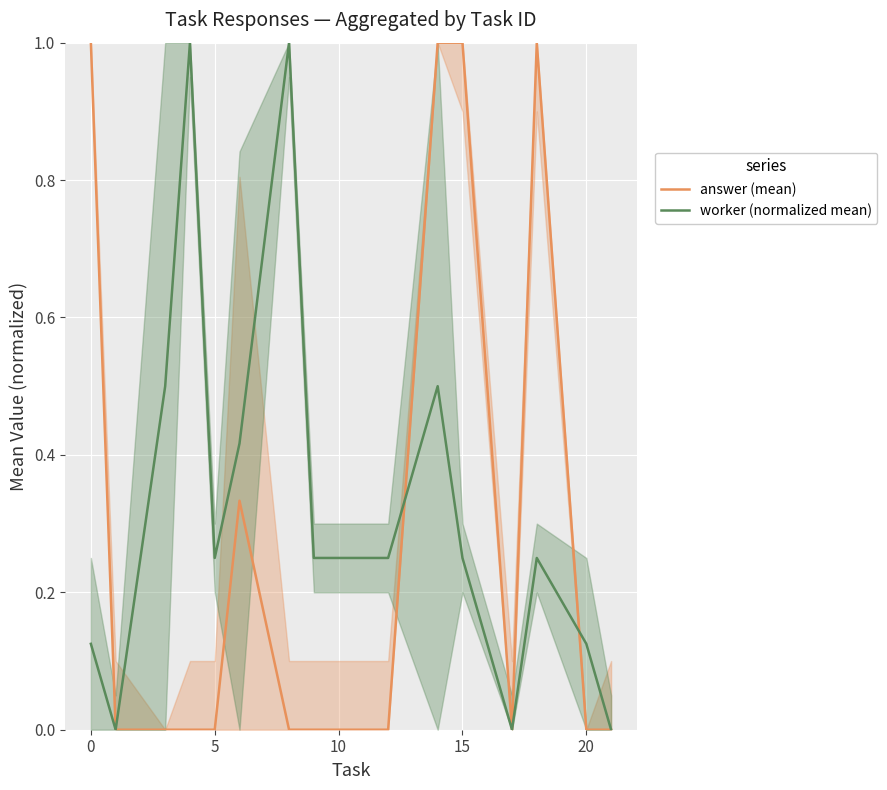

What is the highest value of the answer (mean) series?

1.0